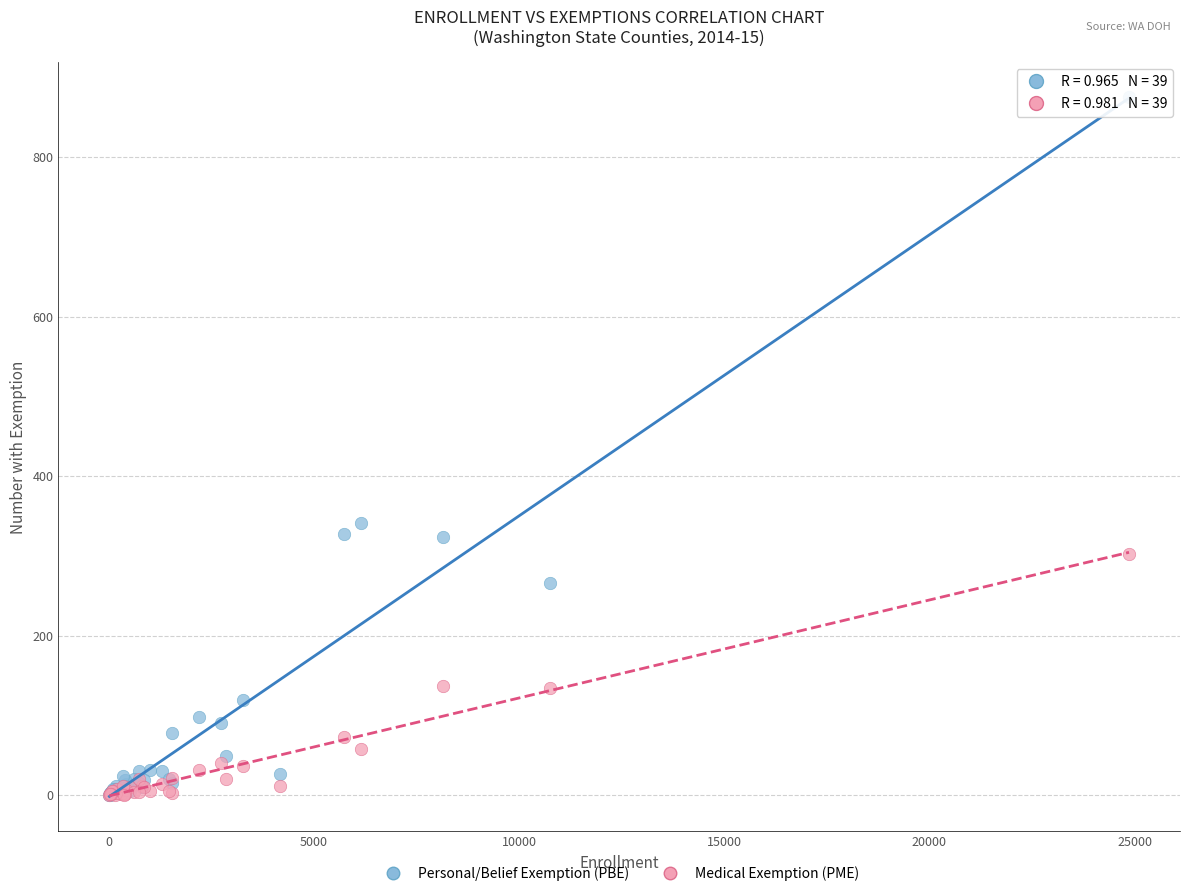

Which series has the widest spread of Y values?

Personal/Belief Exemption (PBE)